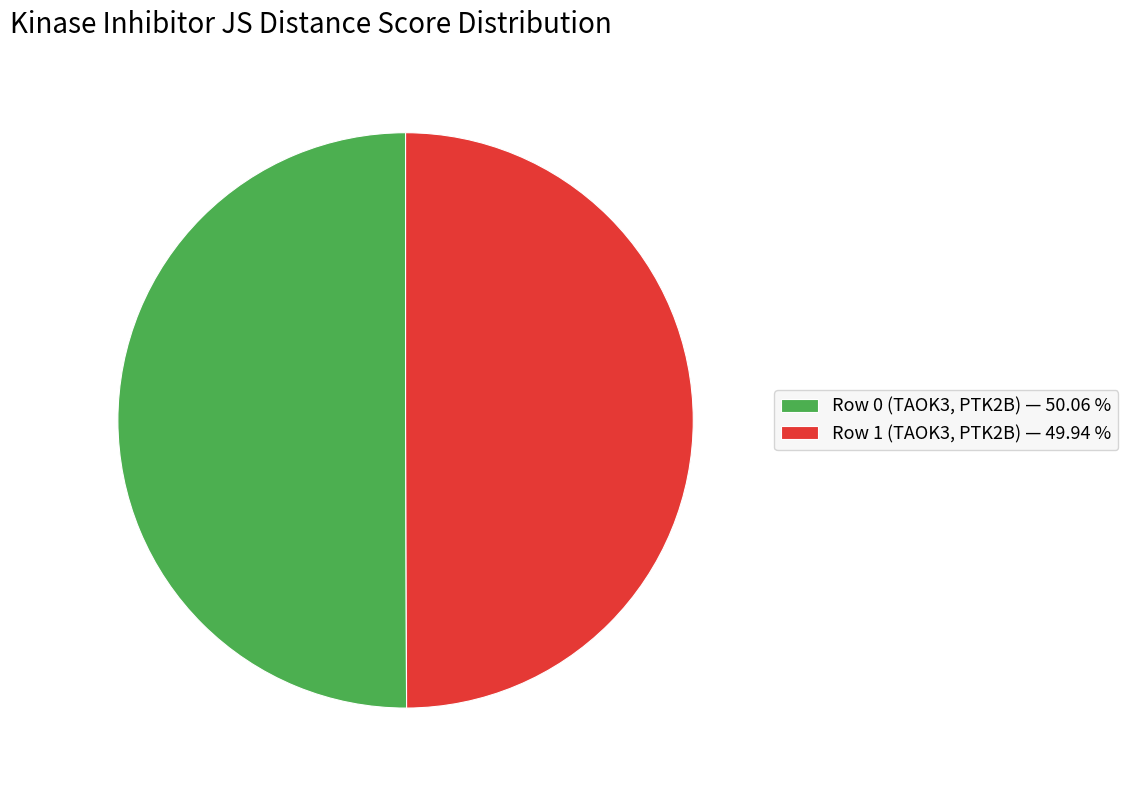

True or false: Row 1 (TAOK3, PTK2B) accounts for 50% of the total.

True